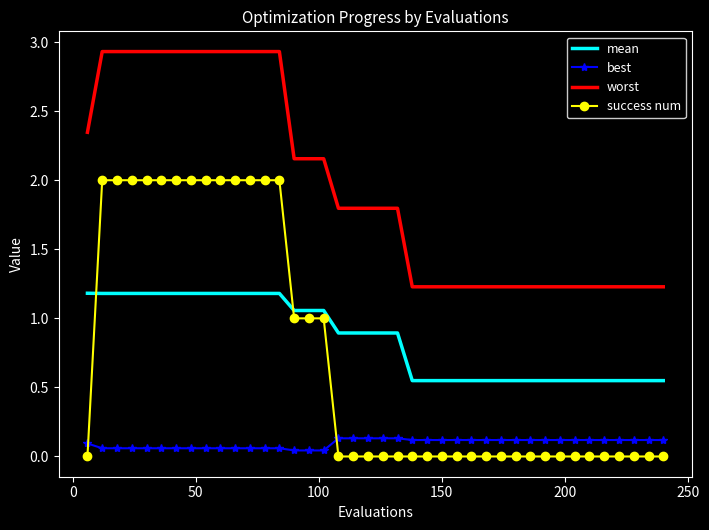

What is the average value of the success num series?

0.7